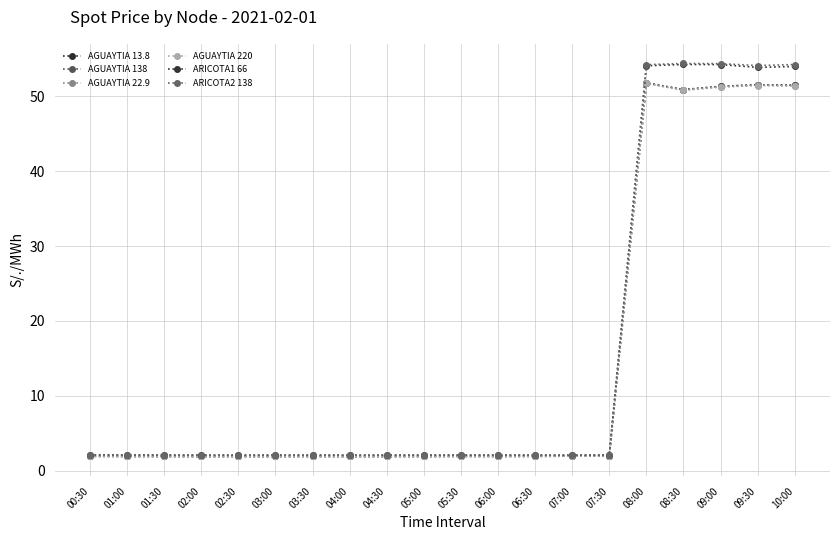

Is this an area chart (filled region under the line)?

No